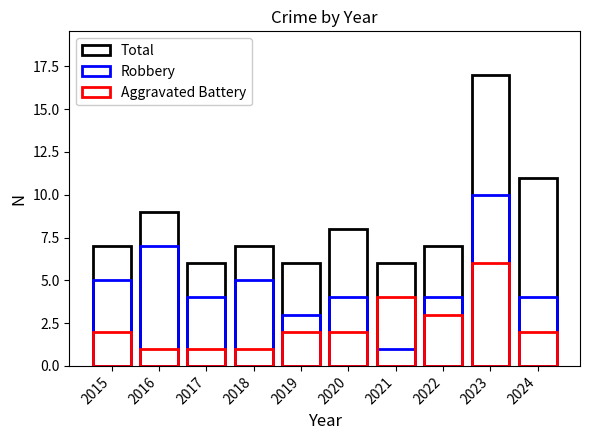

Reading left to right, what are all the values shown in this chart?

Total: 2015=7	2016=9	2017=6	2018=7	2019=6	2020=8	2021=6	2022=7	2023=17	2024=11
Robbery: 2015=5	2016=7	2017=4	2018=5	2019=3	2020=4	2021=1	2022=4	2023=10	2024=4
Aggravated Battery: 2015=2	2016=1	2017=1	2018=1	2019=2	2020=2	2021=4	2022=3	2023=6	2024=2